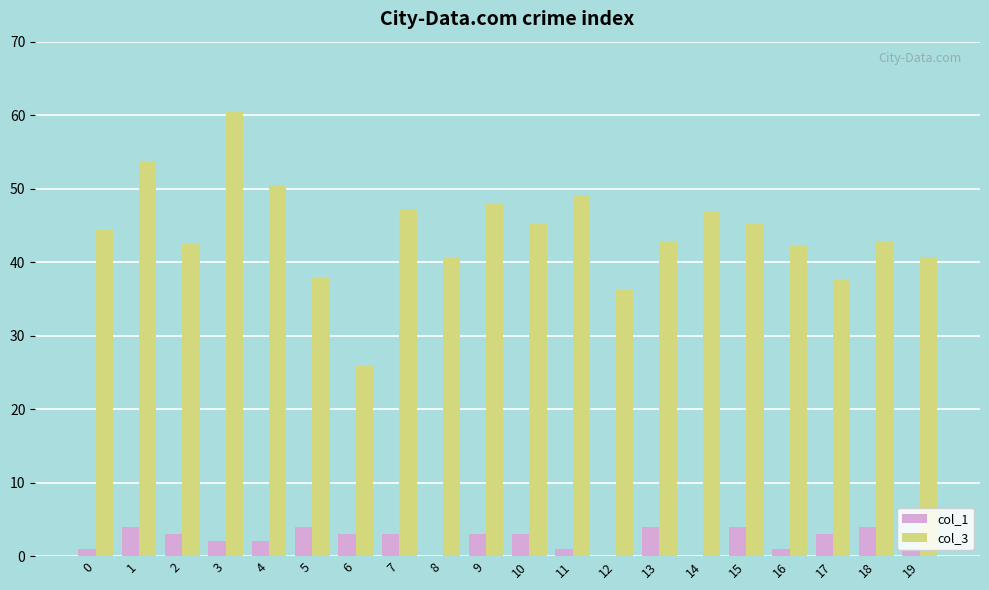

The col_3 series shows 20.5 at 5. True or false?

False